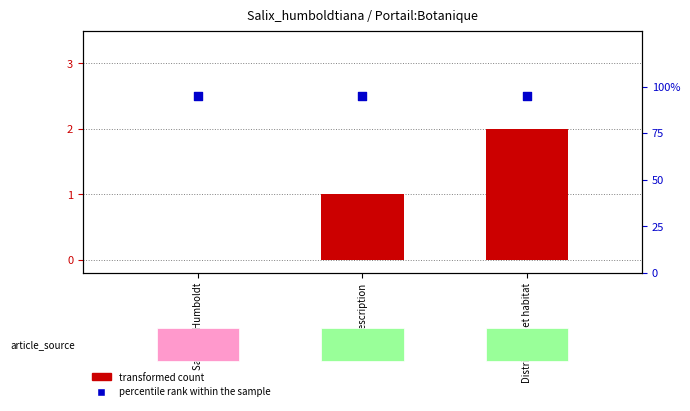

What is the total value across all series at Distribution et habitat?

97